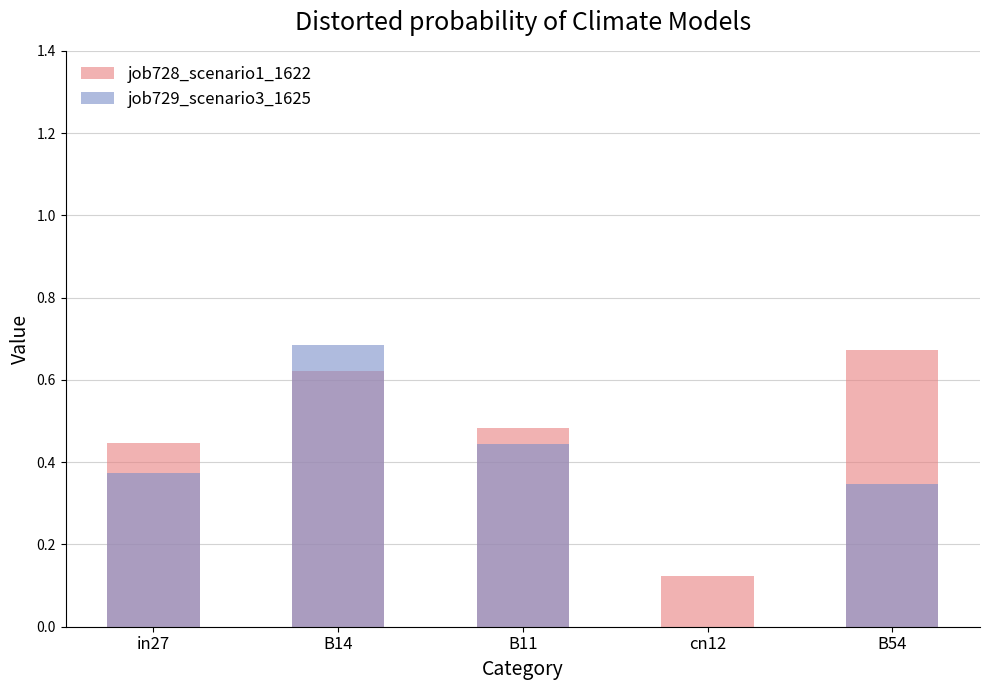

Reading left to right, what are all the values shown in this chart?

job728_scenario1_1622: 0.4	0.6	0.5	0.1	0.7
job729_scenario3_1625: 0.4	0.7	0.4	0.0	0.3